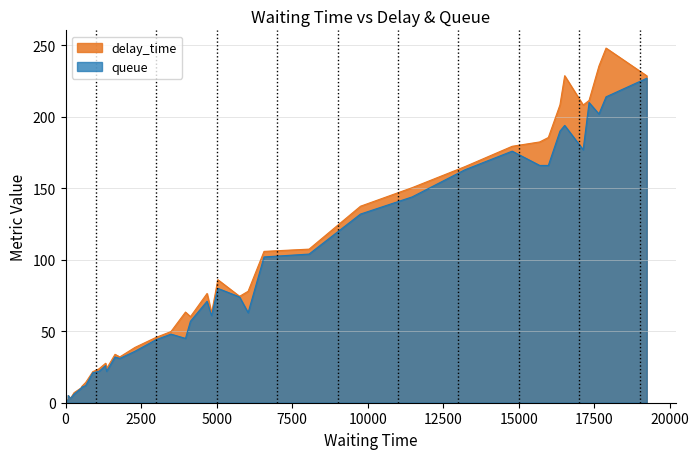

What is the maximum value shown in the chart?

248.1